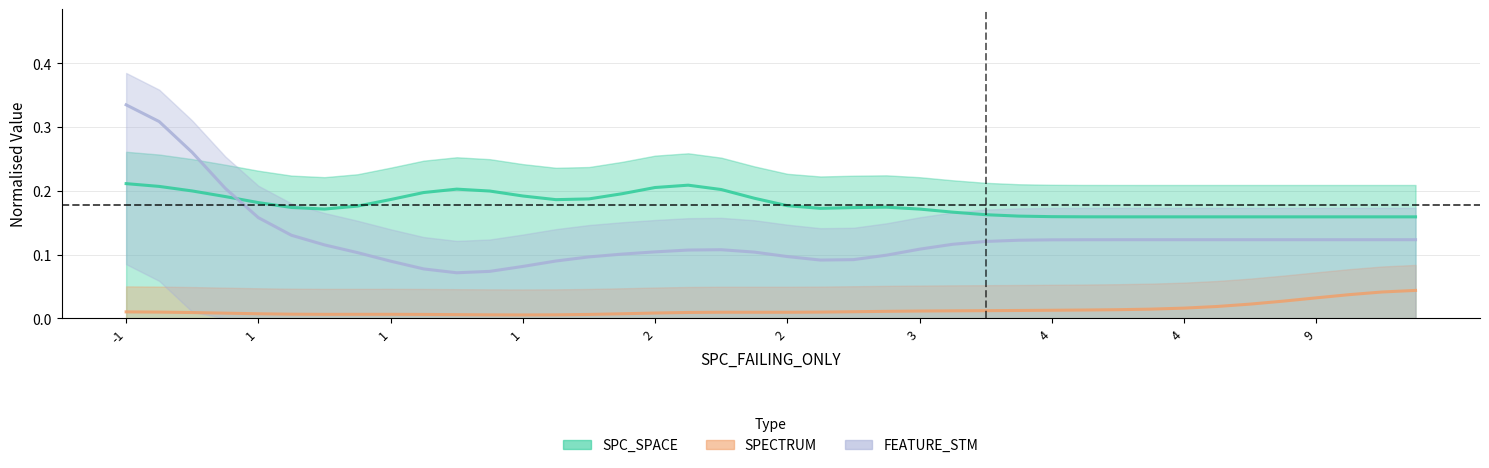

In SPECTRUM, how many points are higher than both neighbors (excluding endpoints)?

2